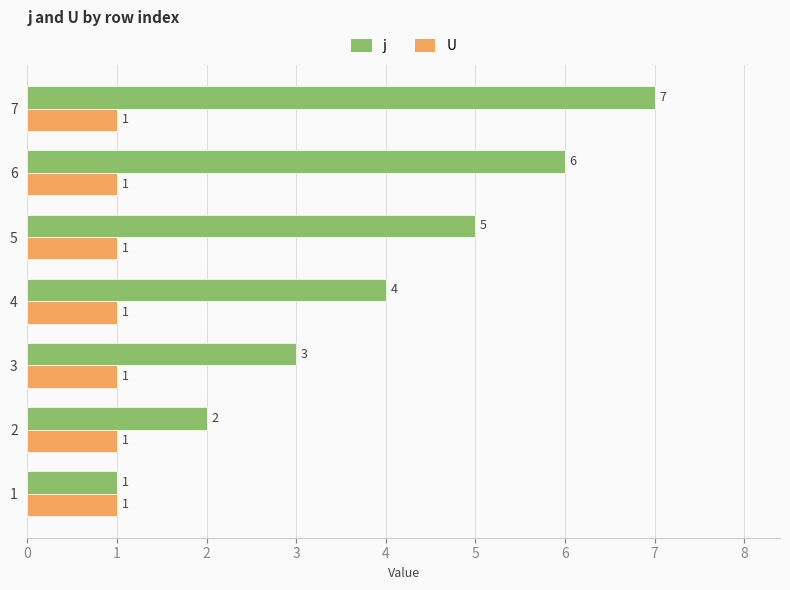

Rank the series by their maximum value, from highest to lowest.

j, U